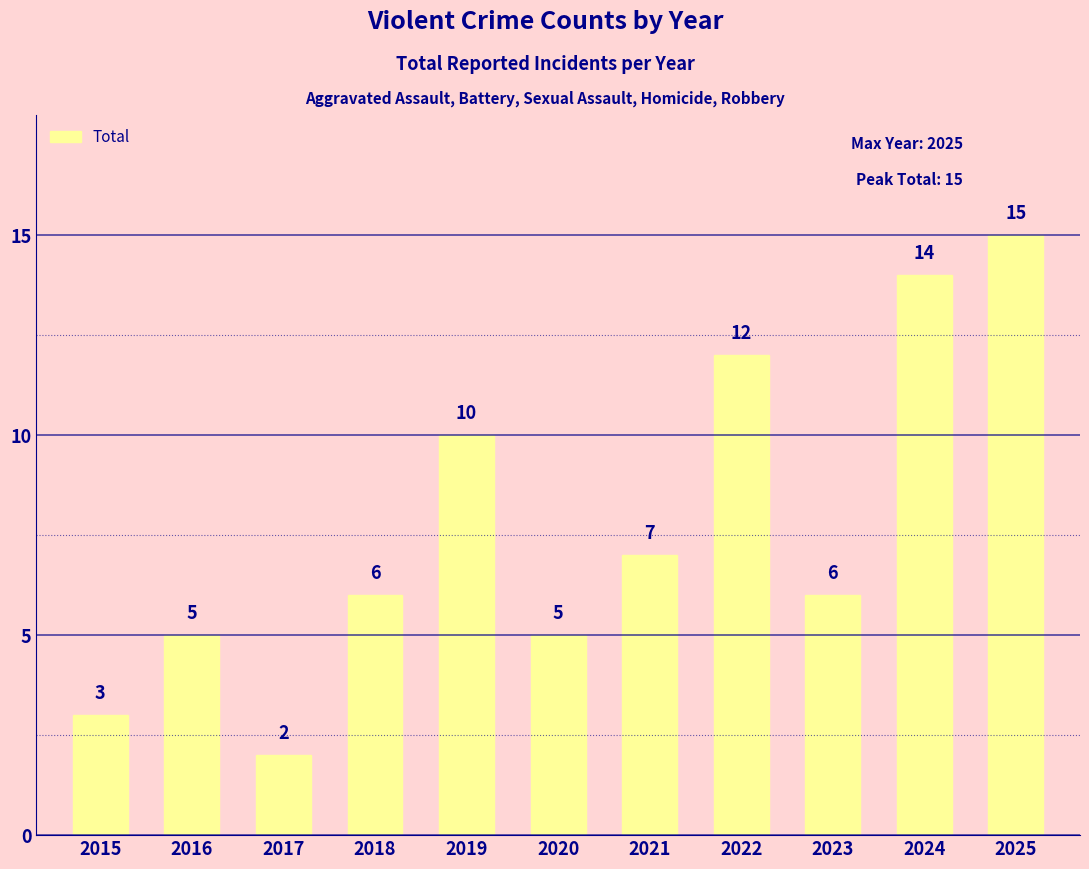

What is the minimum value shown in the chart?

2